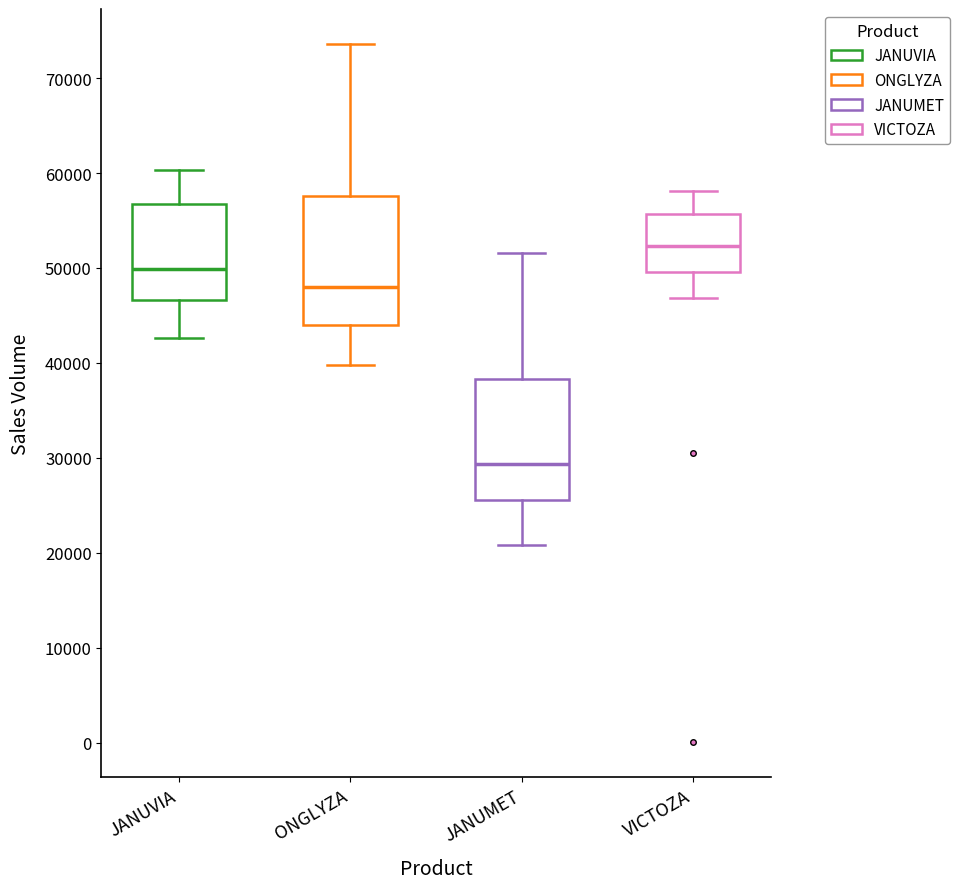

Where is the lower edge of the box for JANUVIA on the y-axis? The values are not printed on the chart, so give them approximately, as read against the axis.

47000